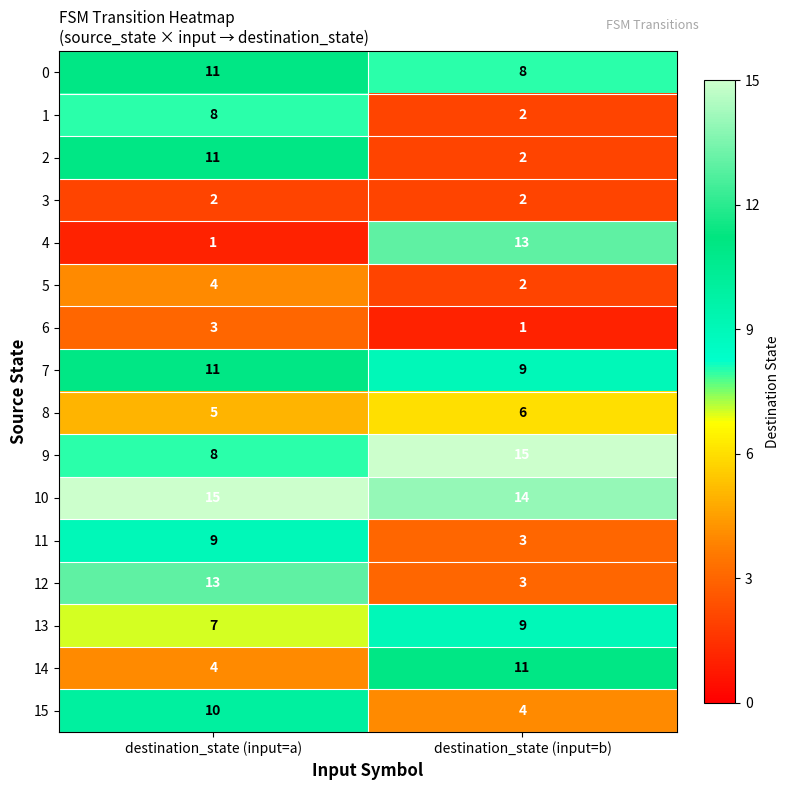

What is the approximate value of 15 at destination_state (input=b)?

4